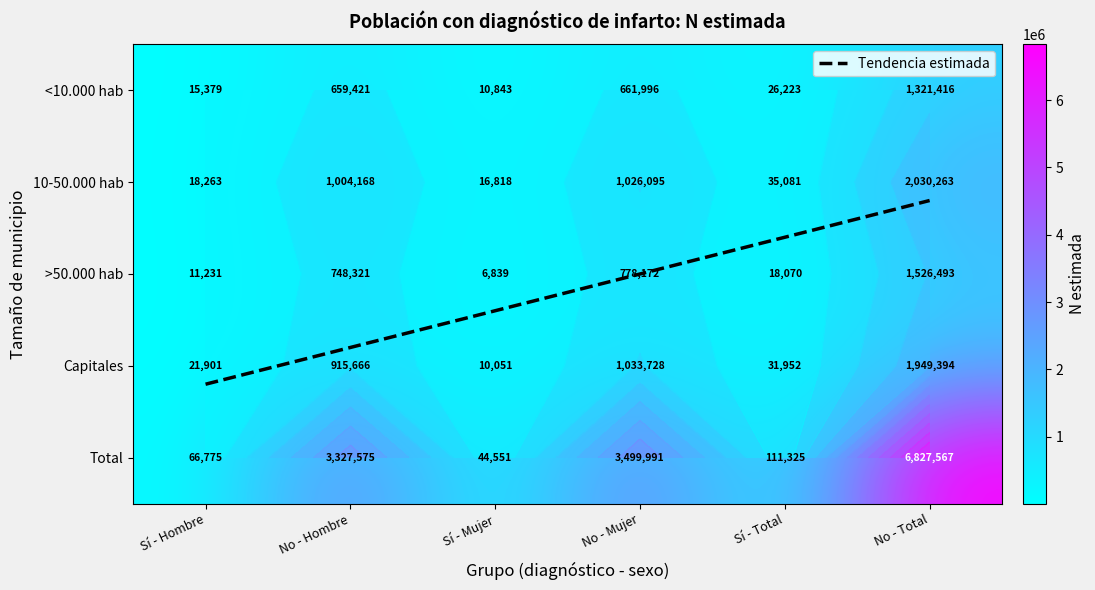

At which label is No - Mujer closest to 2080993?

3